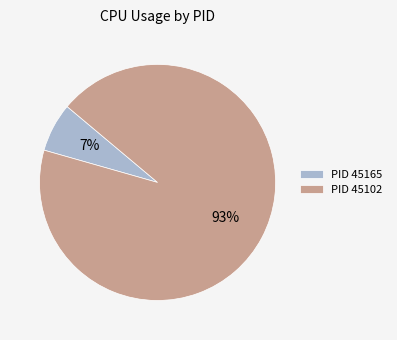

To the nearest percent, what is the average slice percentage?

50%